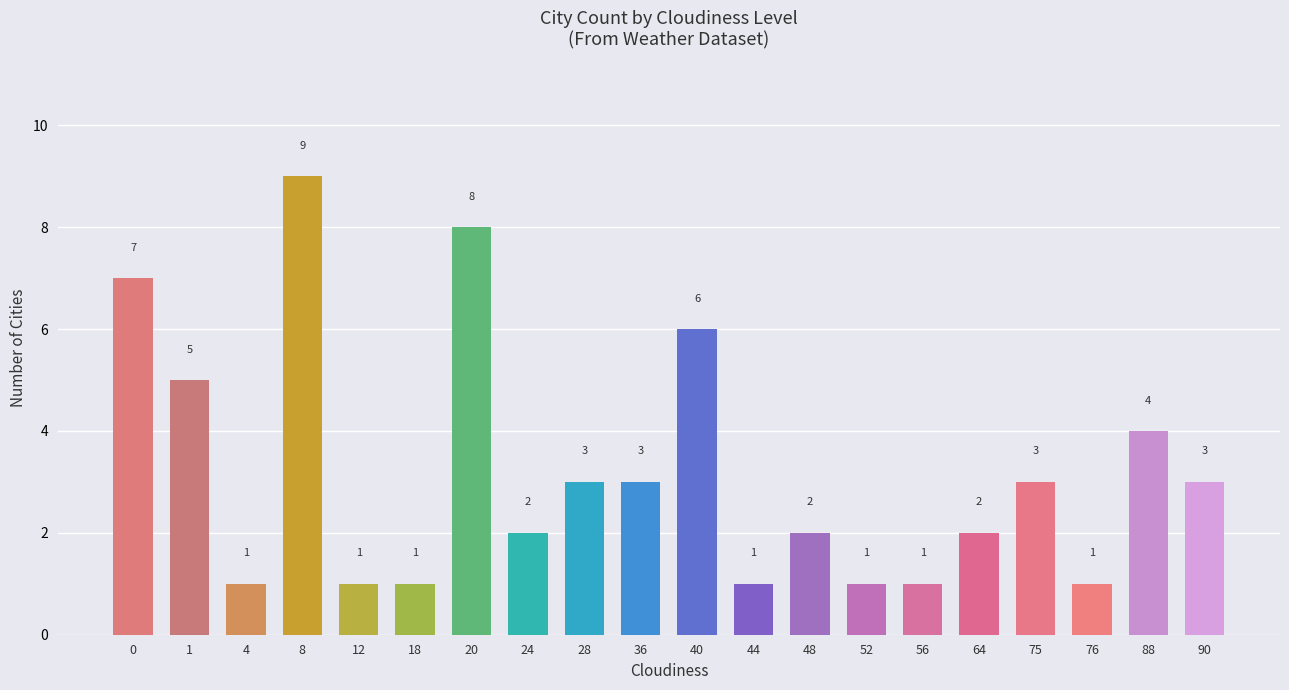

Count the values in the range 1 to 5.

16